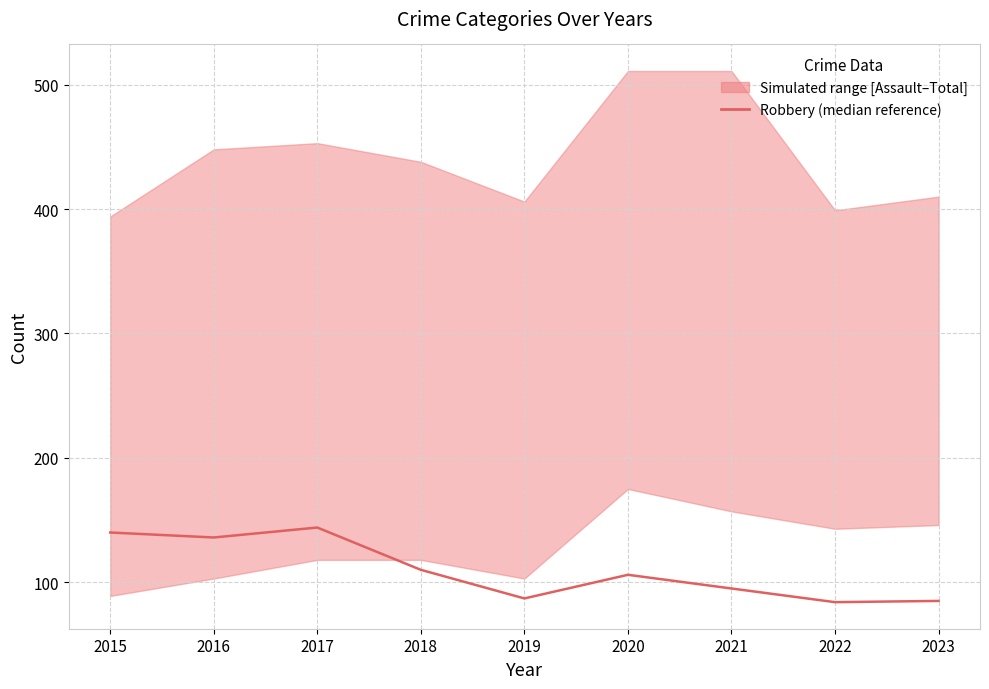

What is the difference between the second highest and second lowest values?

55